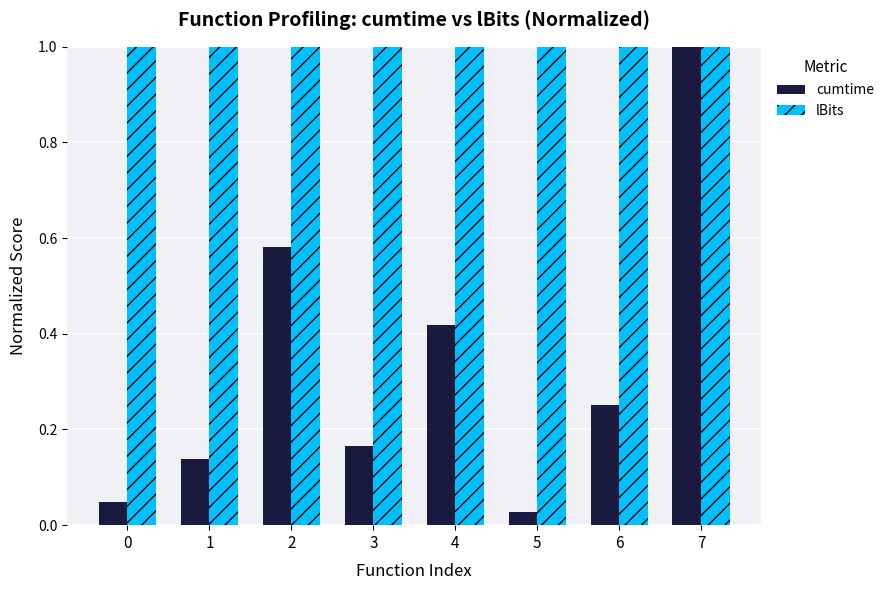

The lBits series shows 1.6 at 6. True or false?

False